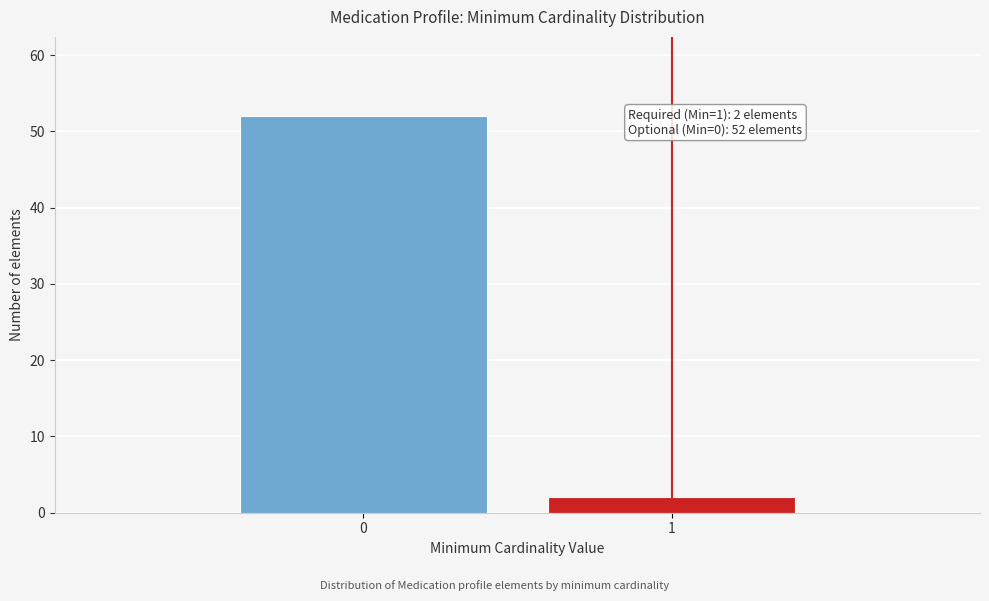

Reading right to left, what are all the values shown in this chart?

2	52